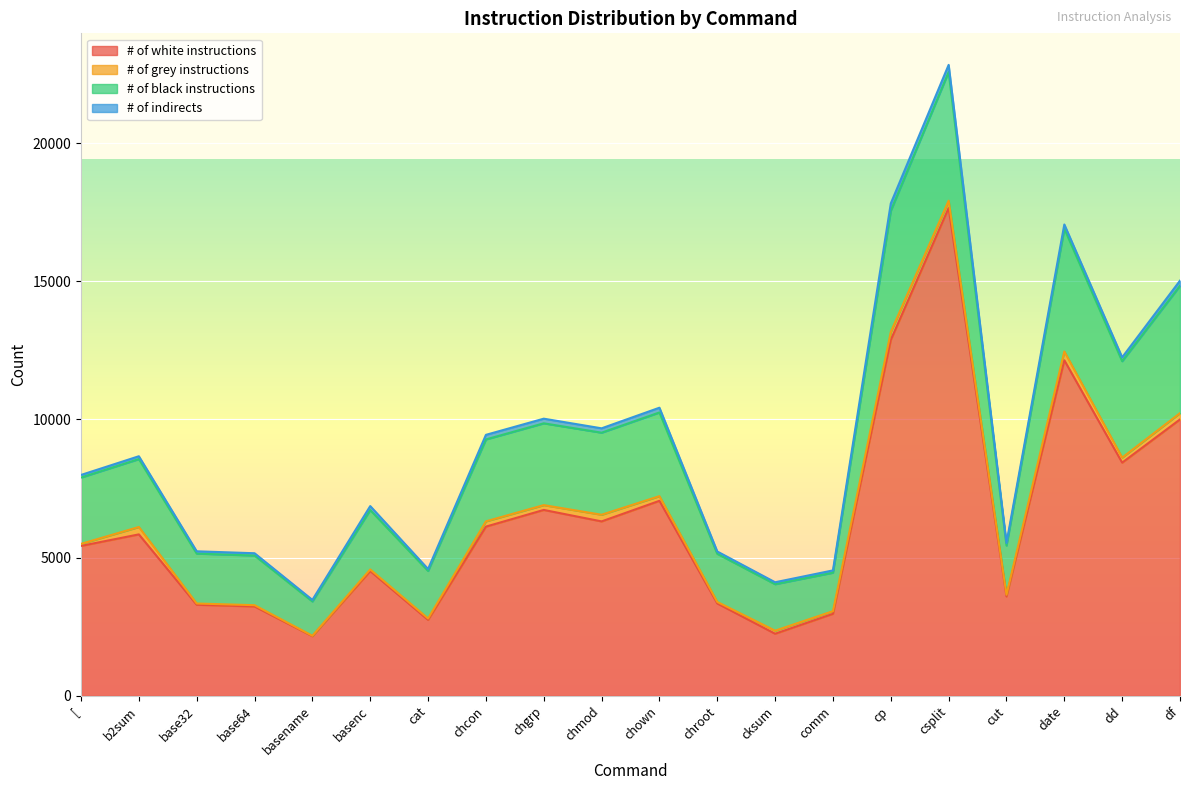

How many data points does each series have?

20